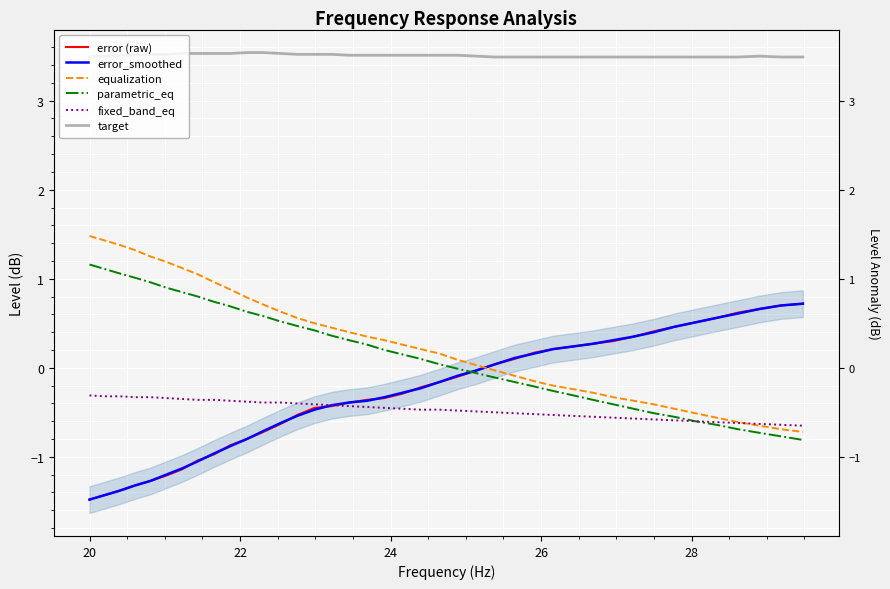

True or false: parametric_eq has more than 2 points higher than both neighbors.

False